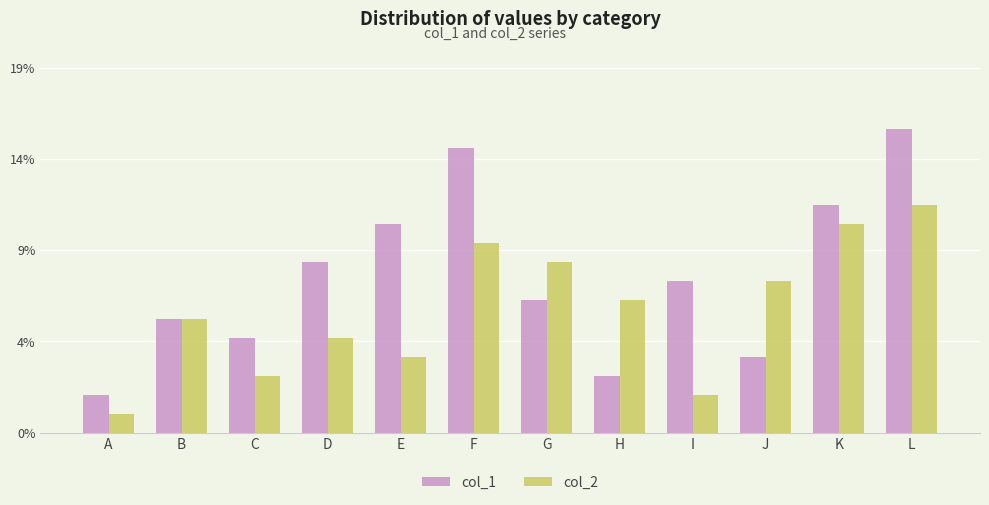

Does the chart contain any negative values?

No